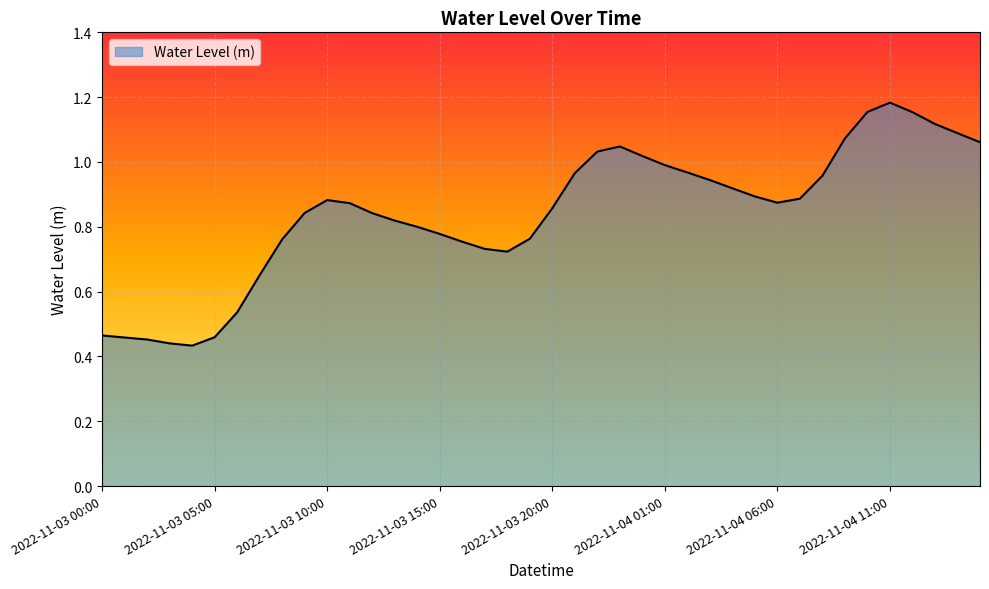

What is the sum of all values?

33.6